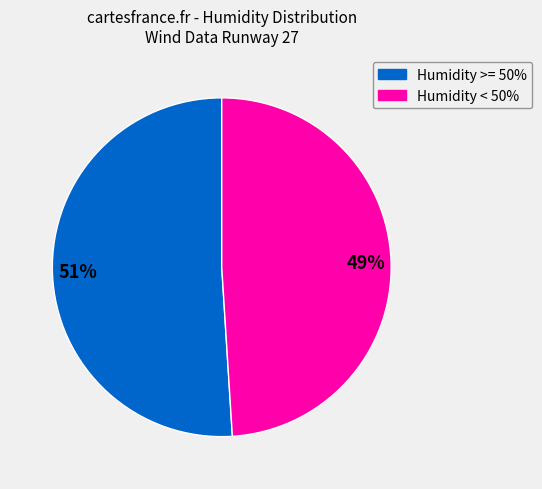

True or false: Humidity < 50% accounts for 49% of the total.

True